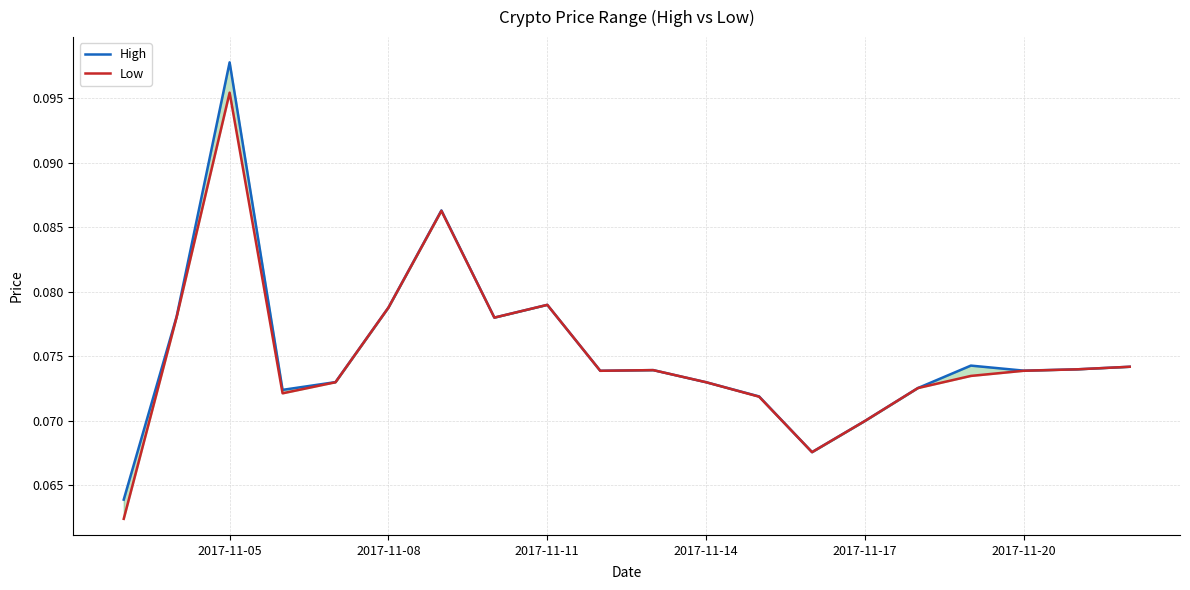

What is the average value of the High series?

0.1